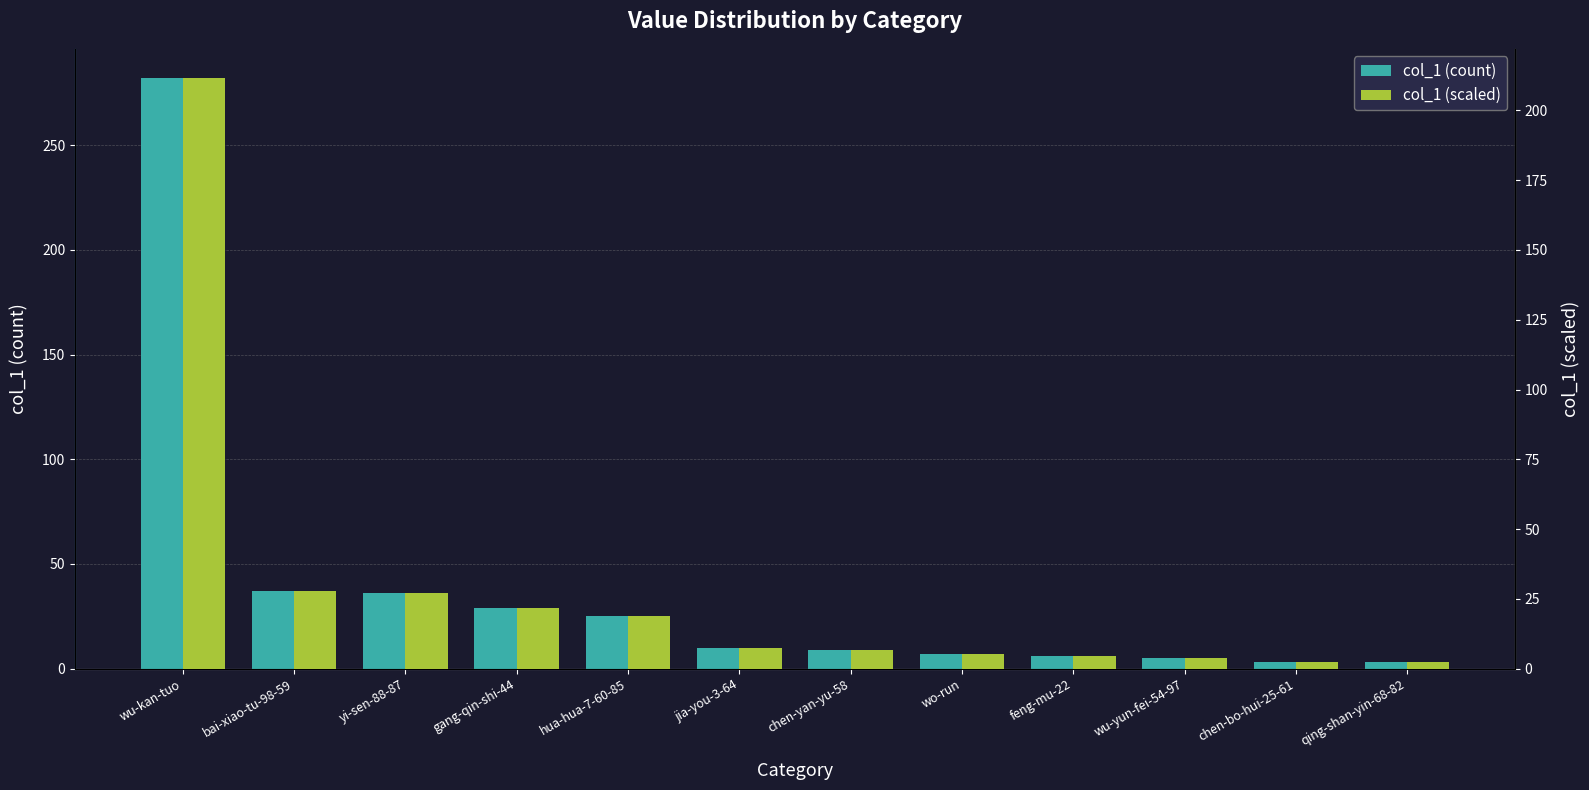

What is the lowest value of the col_1 (scaled) series?

2.2